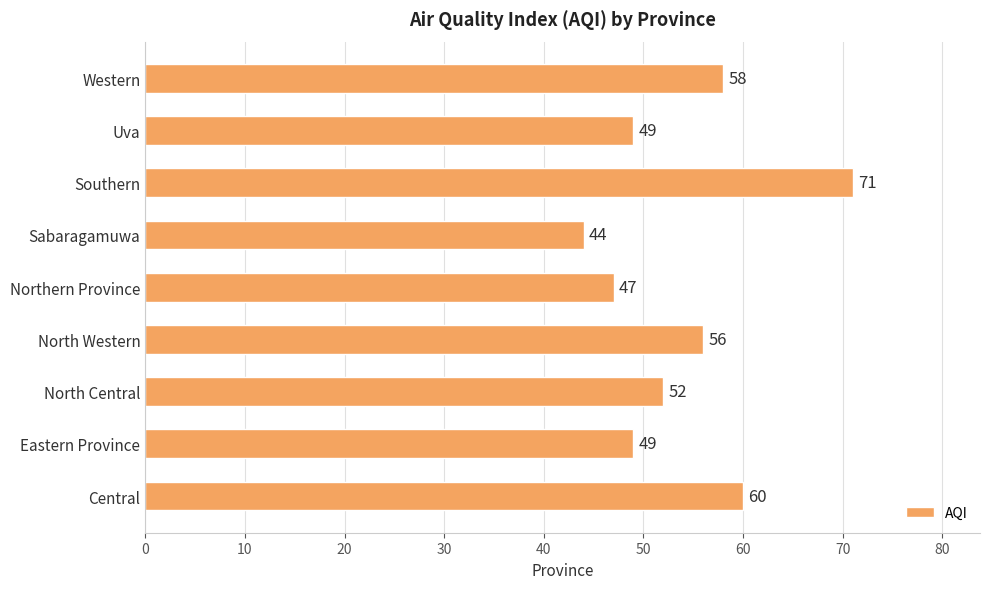

True or false: the data shows 10 at Sabaragamuwa.

False